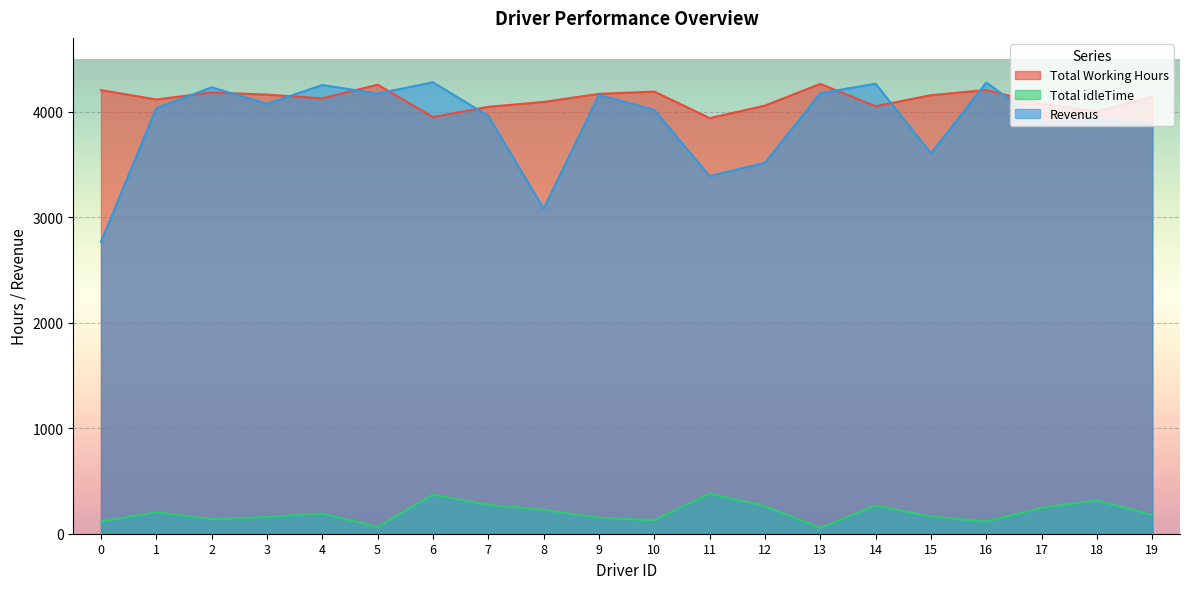

Reading left to right, extract all data points from this chart.

Total Working Hours: 0=4204.6	1=4116.4	2=4182.3	3=4162.5	4=4127.0	5=4256.2	6=3949.7	7=4046.5	8=4093.0	9=4169.7	10=4191.0	11=3939.6	12=4058.3	13=4264.0	14=4052.4	15=4157.1	16=4205.9	17=4074.5	18=4004.3	19=4142.0
Total idleTime: 0=115.4	1=203.6	2=137.7	3=157.5	4=193.0	5=63.8	6=370.3	7=273.5	8=227.0	9=150.3	10=129.0	11=380.4	12=261.7	13=56.0	14=267.6	15=162.9	16=114.1	17=245.5	18=315.7	19=178.0
Revenus: 0=2766.4	1=4034.6	2=4231.7	3=4075.5	4=4253.0	5=4172.8	6=4279.3	7=3960.5	8=3081.0	9=4159.3	10=4017.0	11=3389.4	12=3516.7	13=4176.0	14=4265.6	15=3604.9	16=4277.1	17=3898.5	18=3924.7	19=3878.0